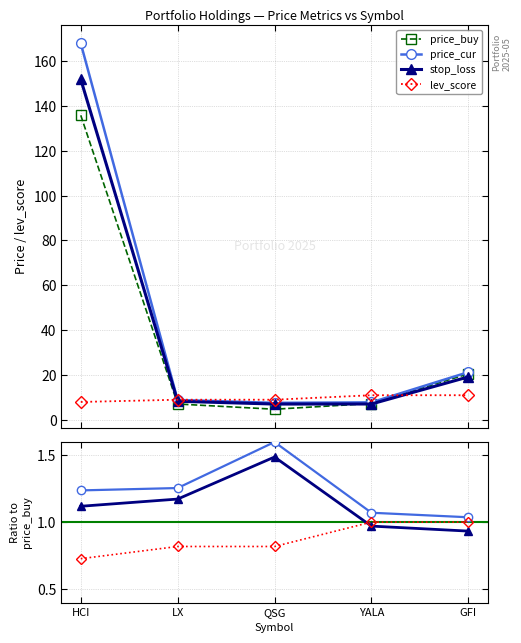

The price_cur series shows 0.5 at HCI. True or false?

False